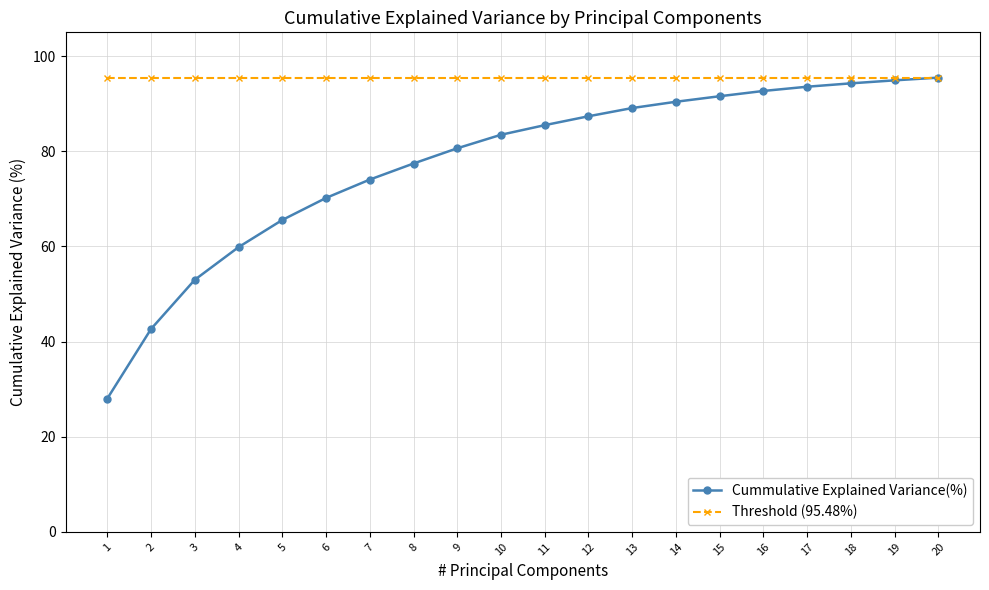

What is the smallest value displayed?

28.0